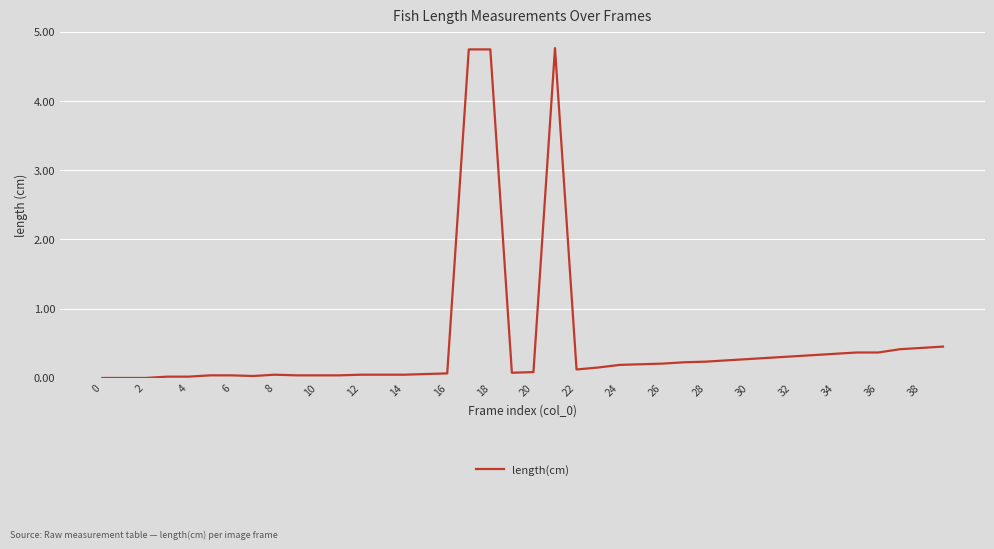

What is the maximum value shown in the chart?

4.8